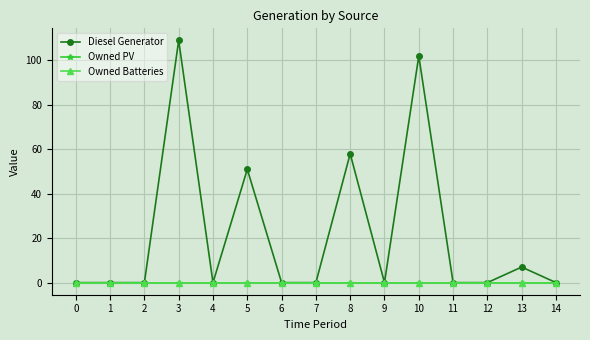

The Owned PV series shows 0 at 2. True or false?

True